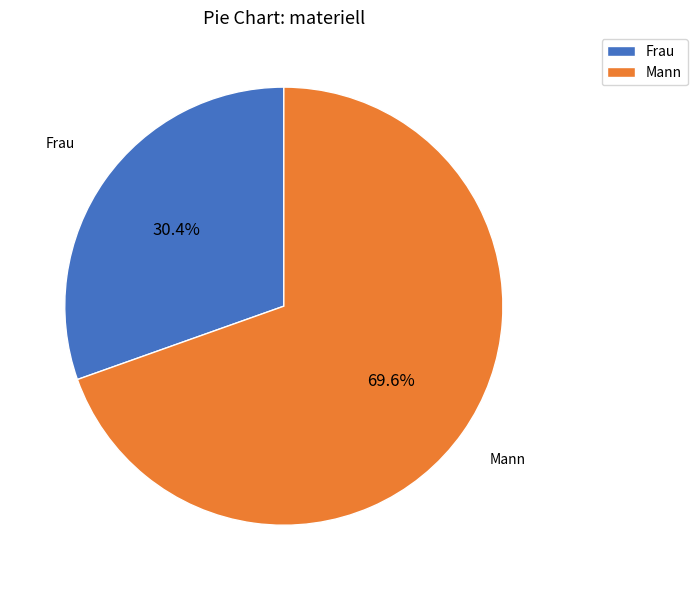

What is the majority slice?

Mann